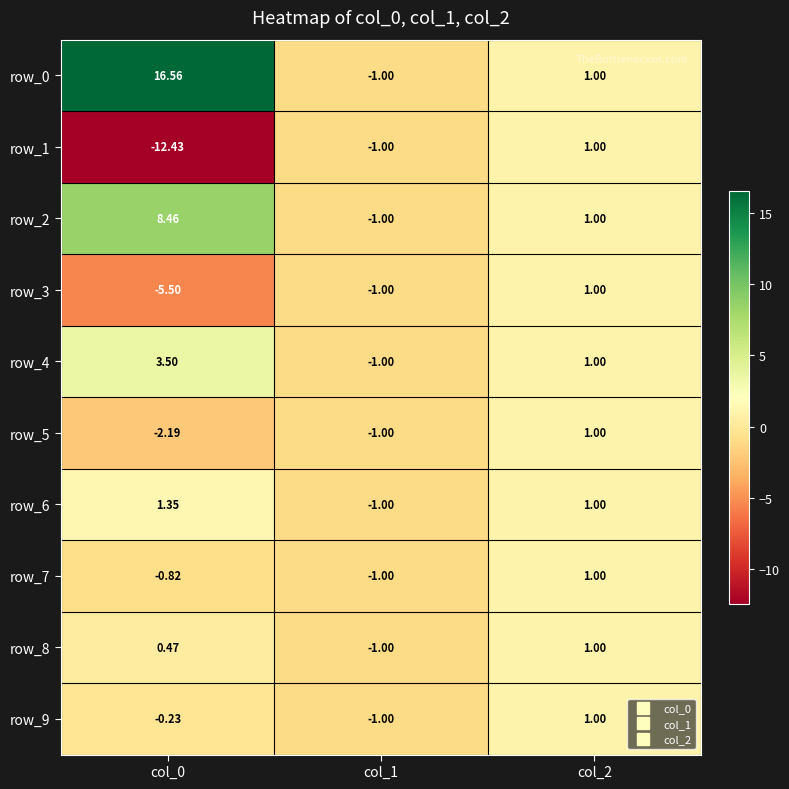

What is the smallest value displayed?

-12.4